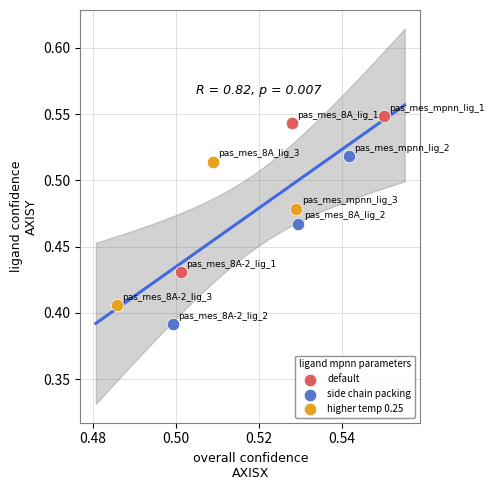

Which series contains the lowest Y value?

side chain packing